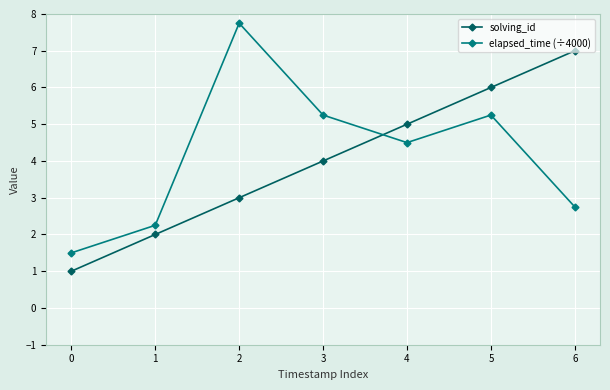

Which series has the largest total across all categories?

elapsed_time (÷4000)